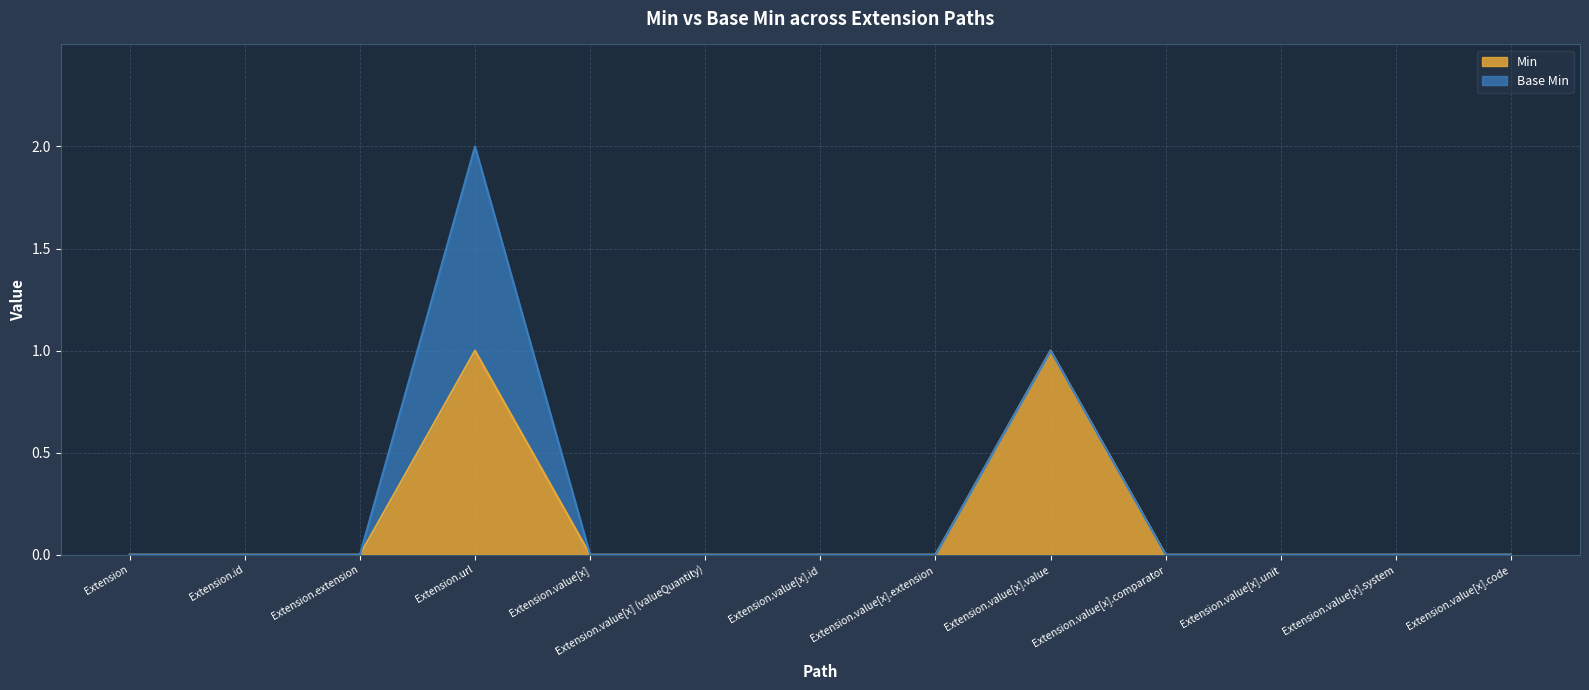

Rank the categories by value from highest to lowest.

Extension.url, Extension.value[x].value, Extension, Extension.id, Extension.extension, Extension.value[x], Extension.value[x] (valueQuantity), Extension.value[x].id, Extension.value[x].extension, Extension.value[x].comparator, Extension.value[x].unit, Extension.value[x].system, Extension.value[x].code